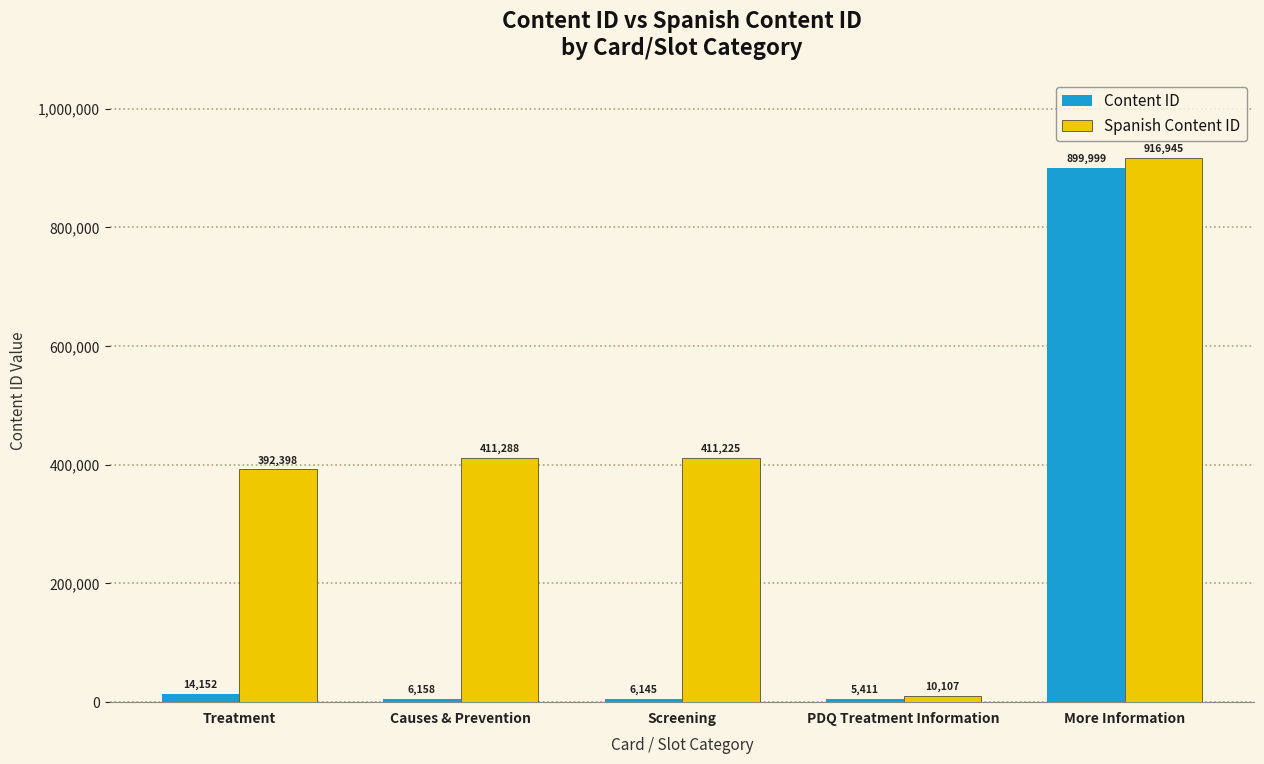

How many series are shown in this chart?

2